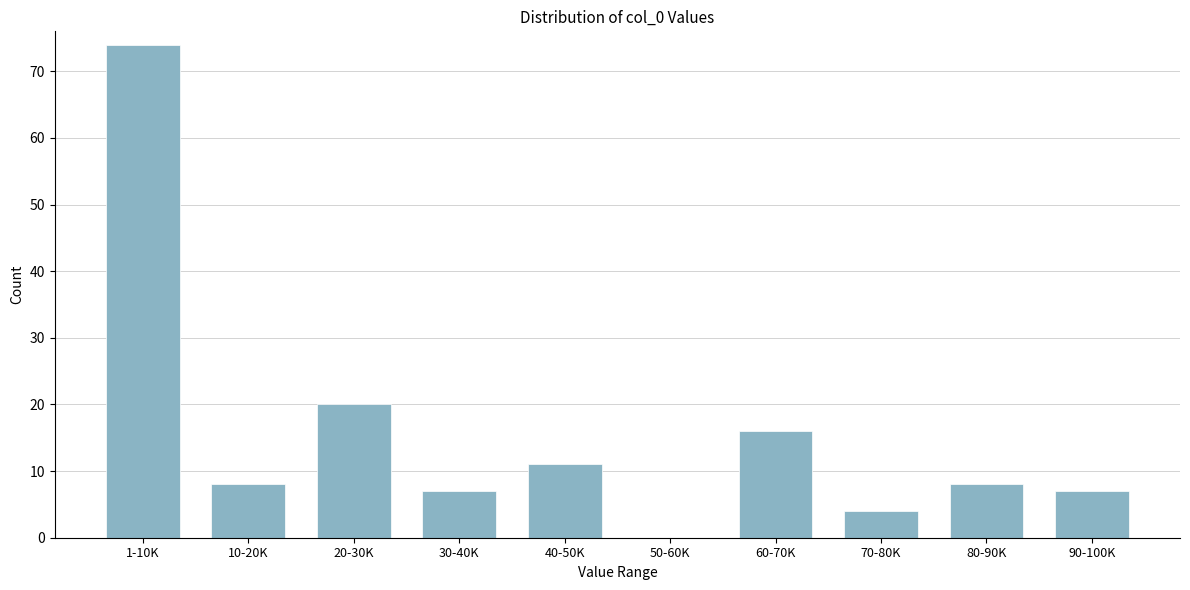

Reading left to right, transcribe all the data shown in this chart.

1-10K=74	10-20K=8	20-30K=20	30-40K=7	40-50K=11	50-60K=0	60-70K=16	70-80K=4	80-90K=8	90-100K=7